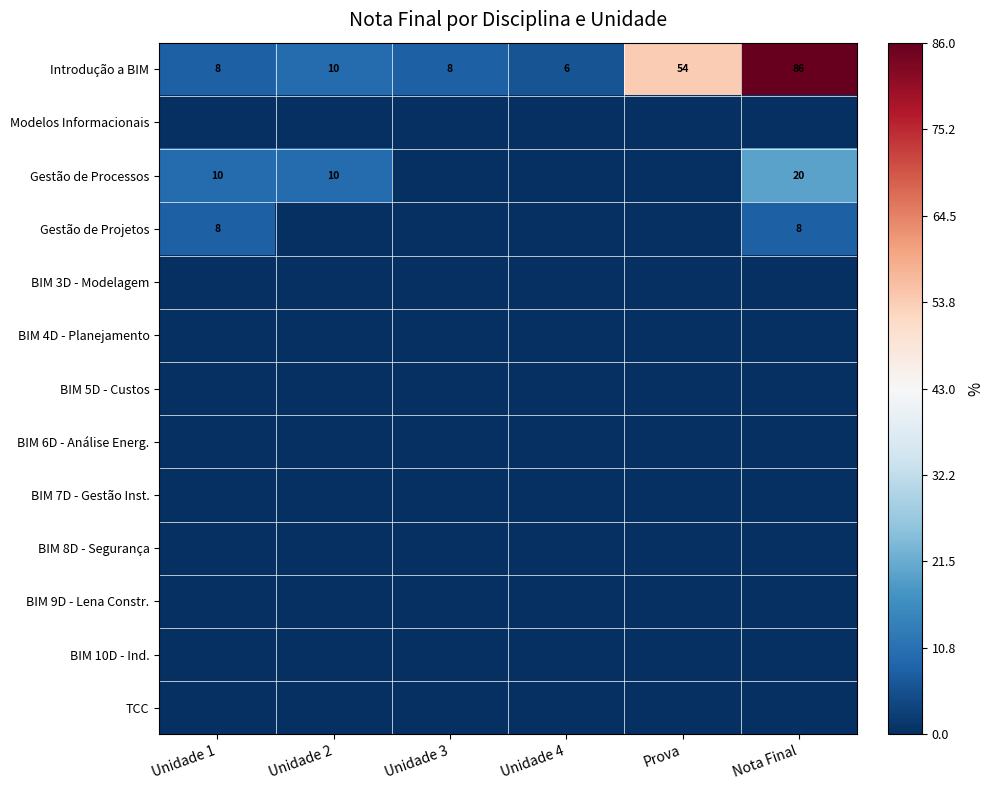

What is the spread (max minus min) of values at Unidade 3?

8